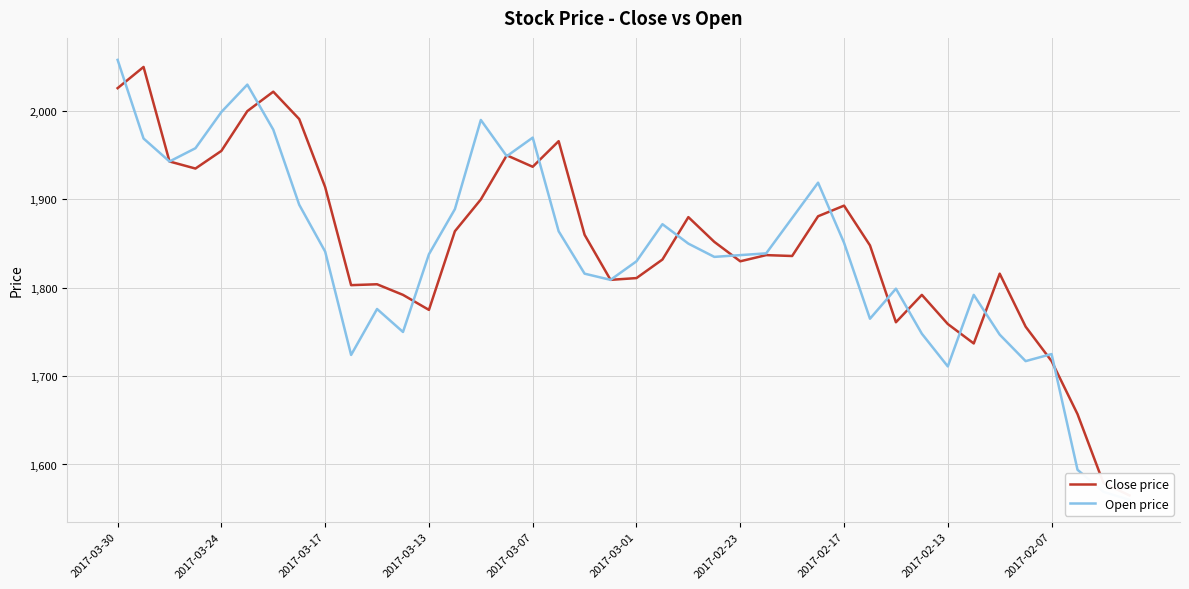

At 19, list the series in order from smallest to largest.

Close price, Open price